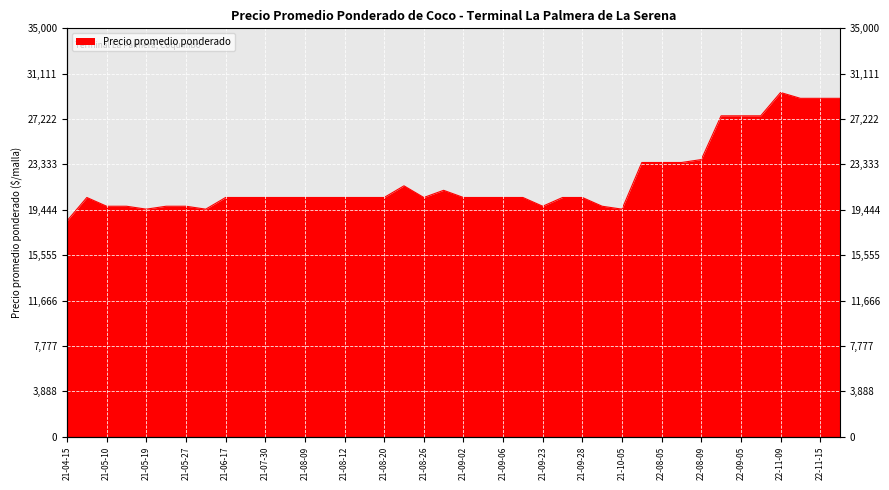

What is the sum of the values at 21-05-10 and 21-10-05?

39250